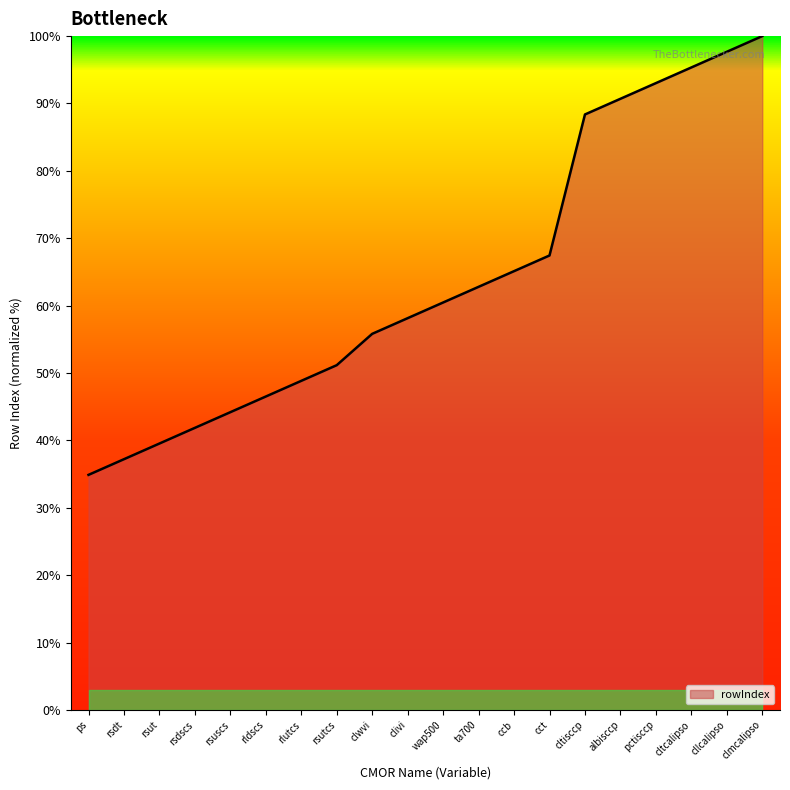

Reading left to right, what are all the values shown in this chart?

34.9	37.2	39.5	41.9	44.2	46.5	48.8	51.2	55.8	58.1	60.5	62.8	65.1	67.4	88.4	90.7	93.0	95.3	97.7	100.0